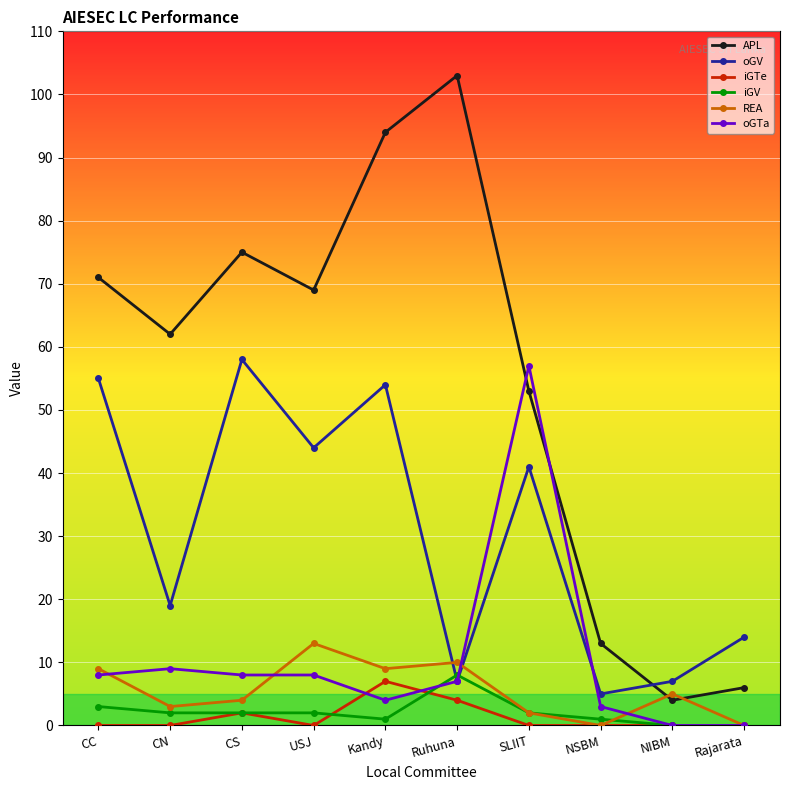

How many distinct data groups are displayed?

6